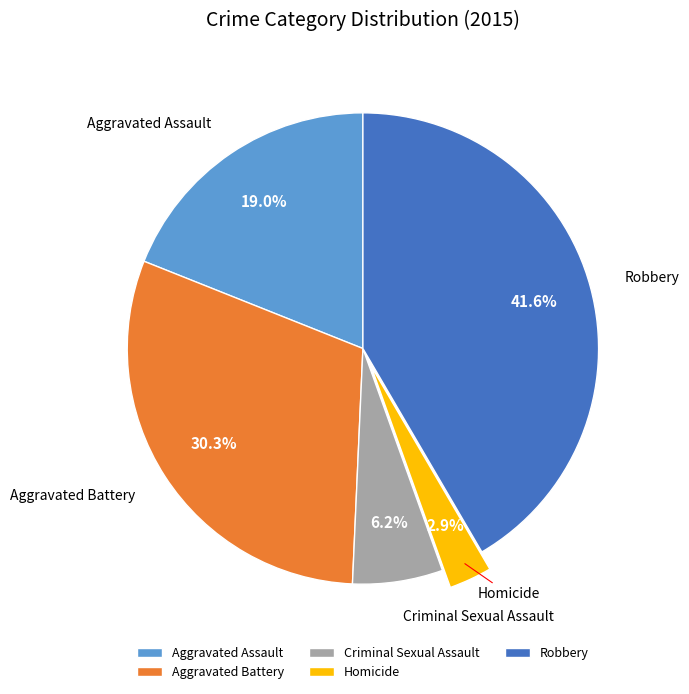

Does Homicide account for over 50% of the chart?

No